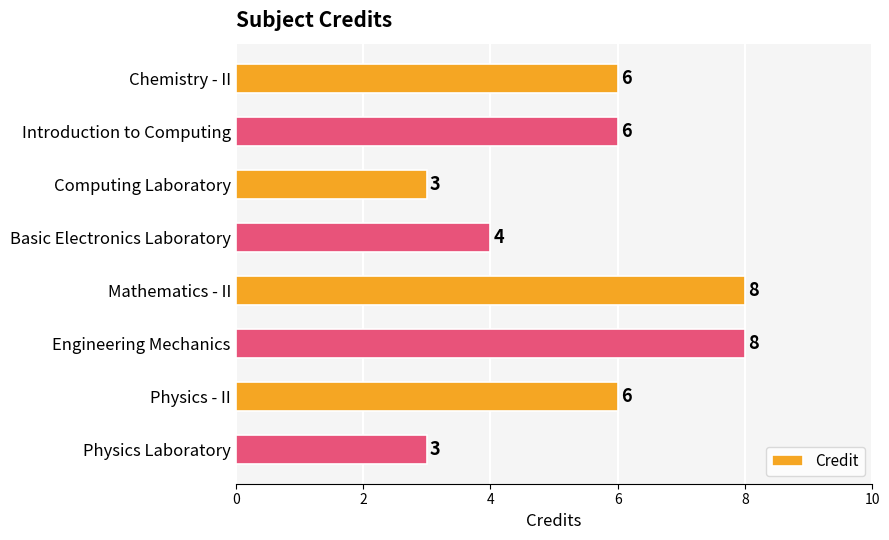

What is the label of the 8th bar from the top?

Physics Laboratory